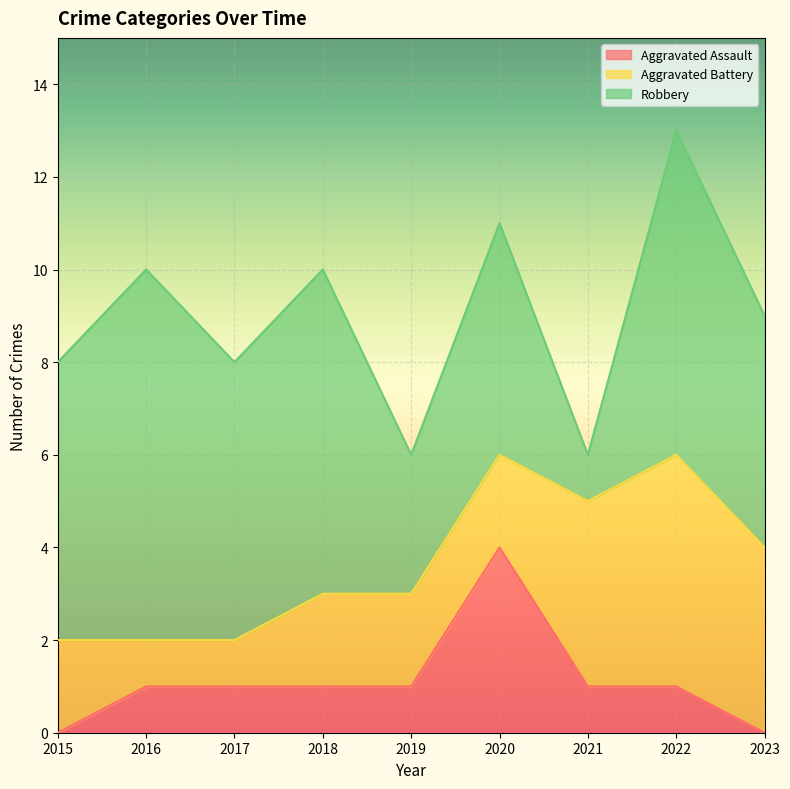

True or false: Robbery and Aggravated Assault intersect in this chart.

False